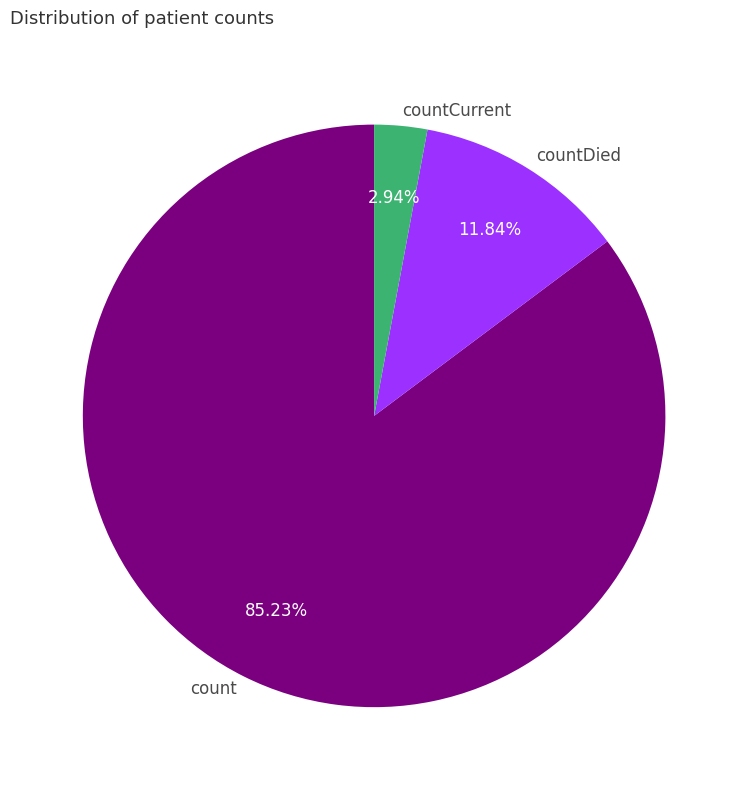

What is the smallest slice in the pie chart?

countCurrent